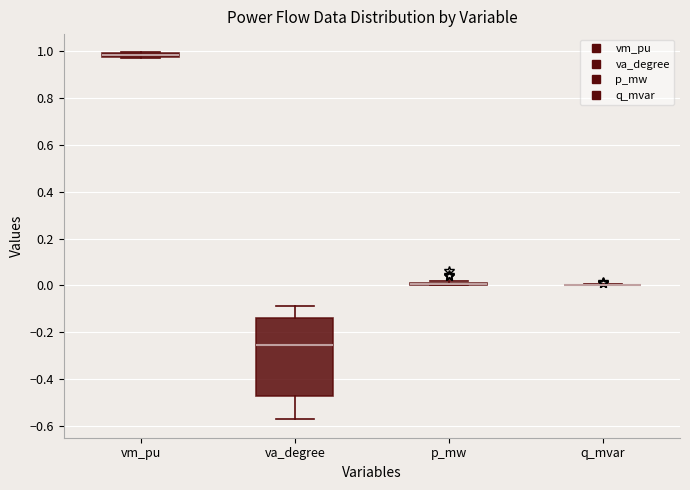

Which box is the tallest, from its lower edge to its upper edge?

va_degree